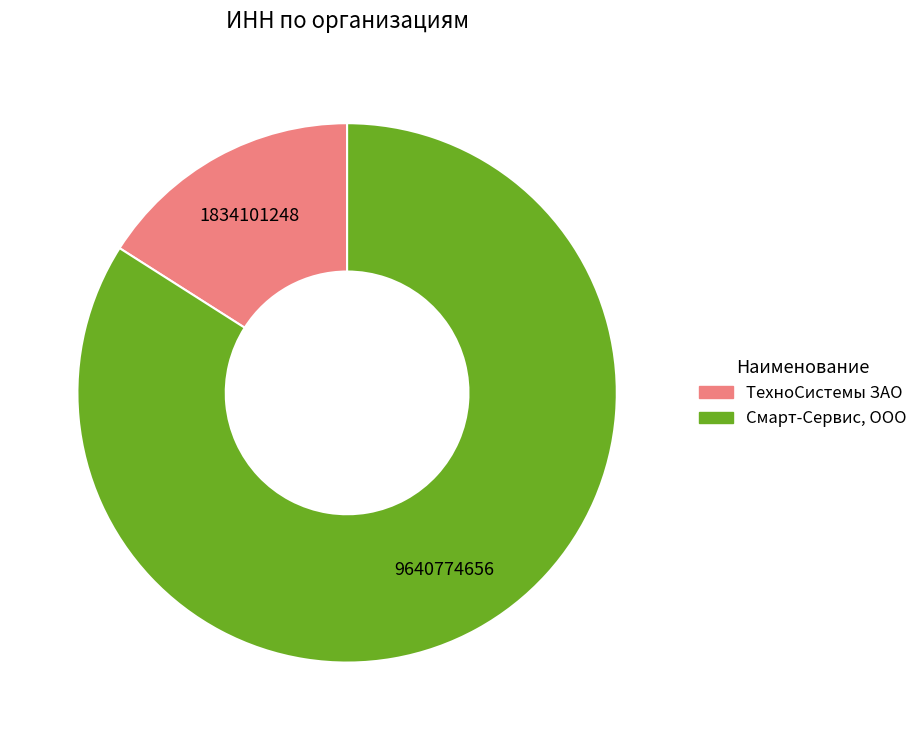

Which category has the biggest portion of the pie?

Смарт-Сервис, ООО